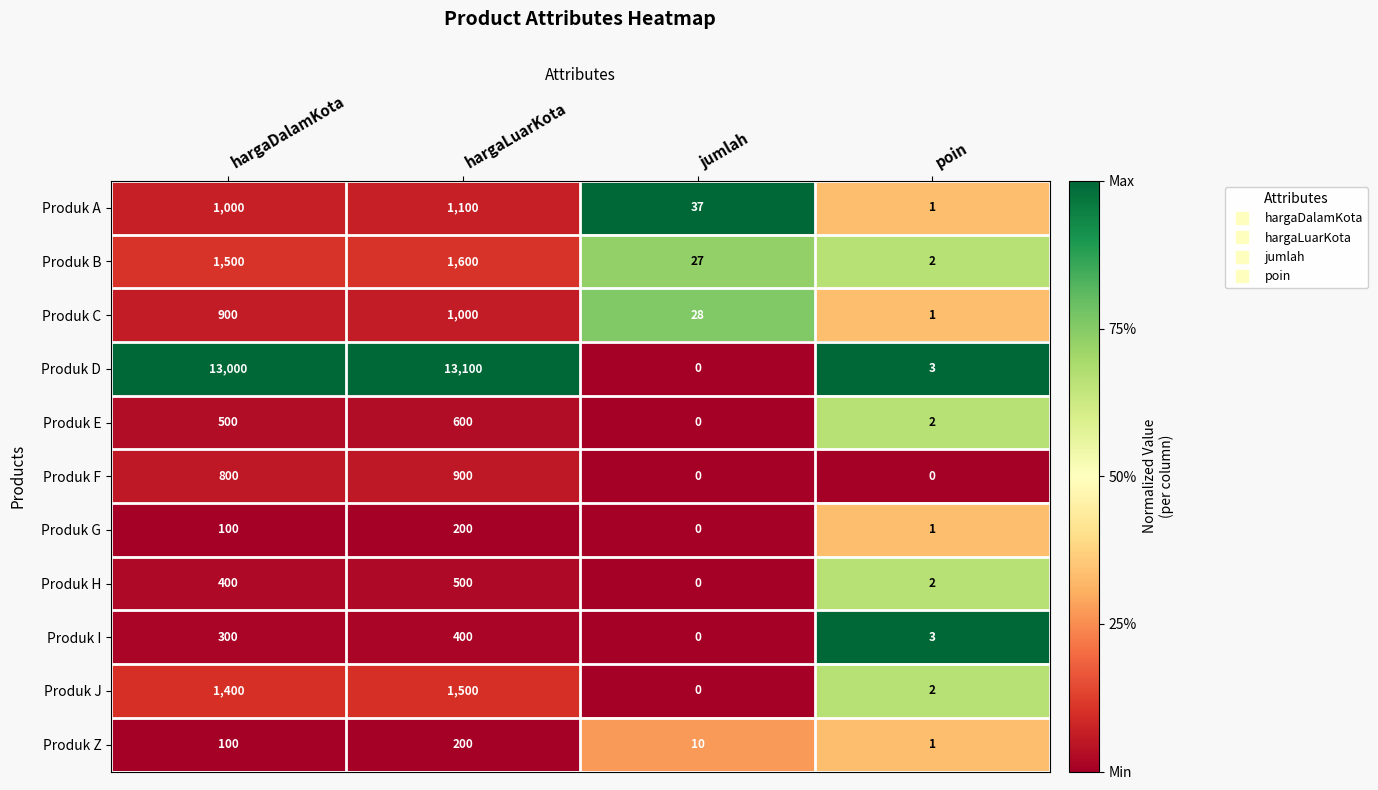

What is the total value across all series at hargaDalamKota?

20000